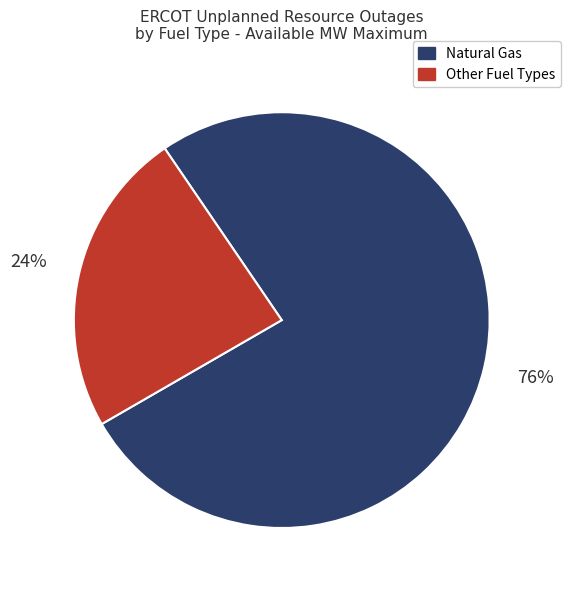

To the nearest percent, what is the average slice percentage?

50%